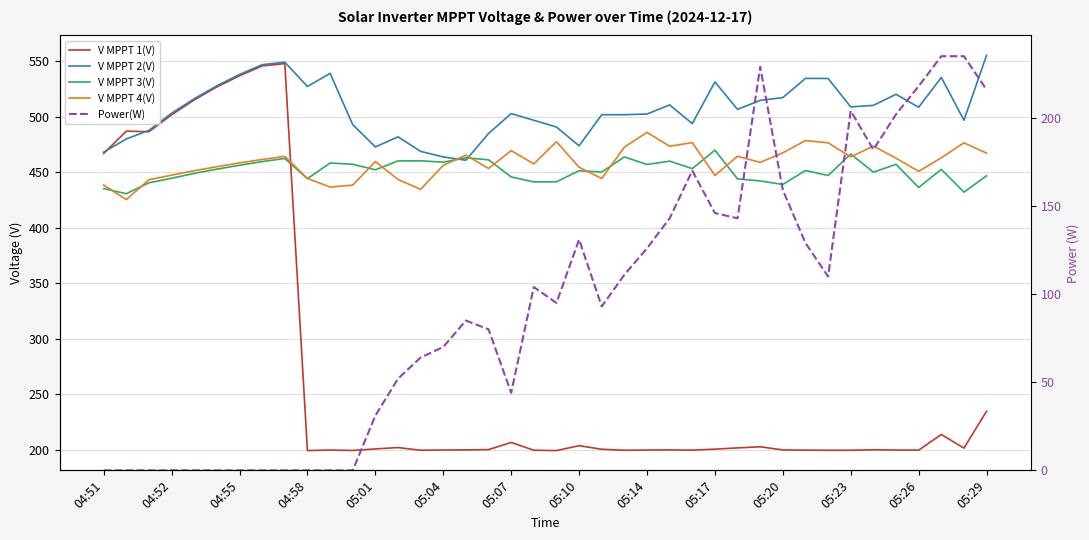

What is the difference between the highest and lowest values at 28?

363.5